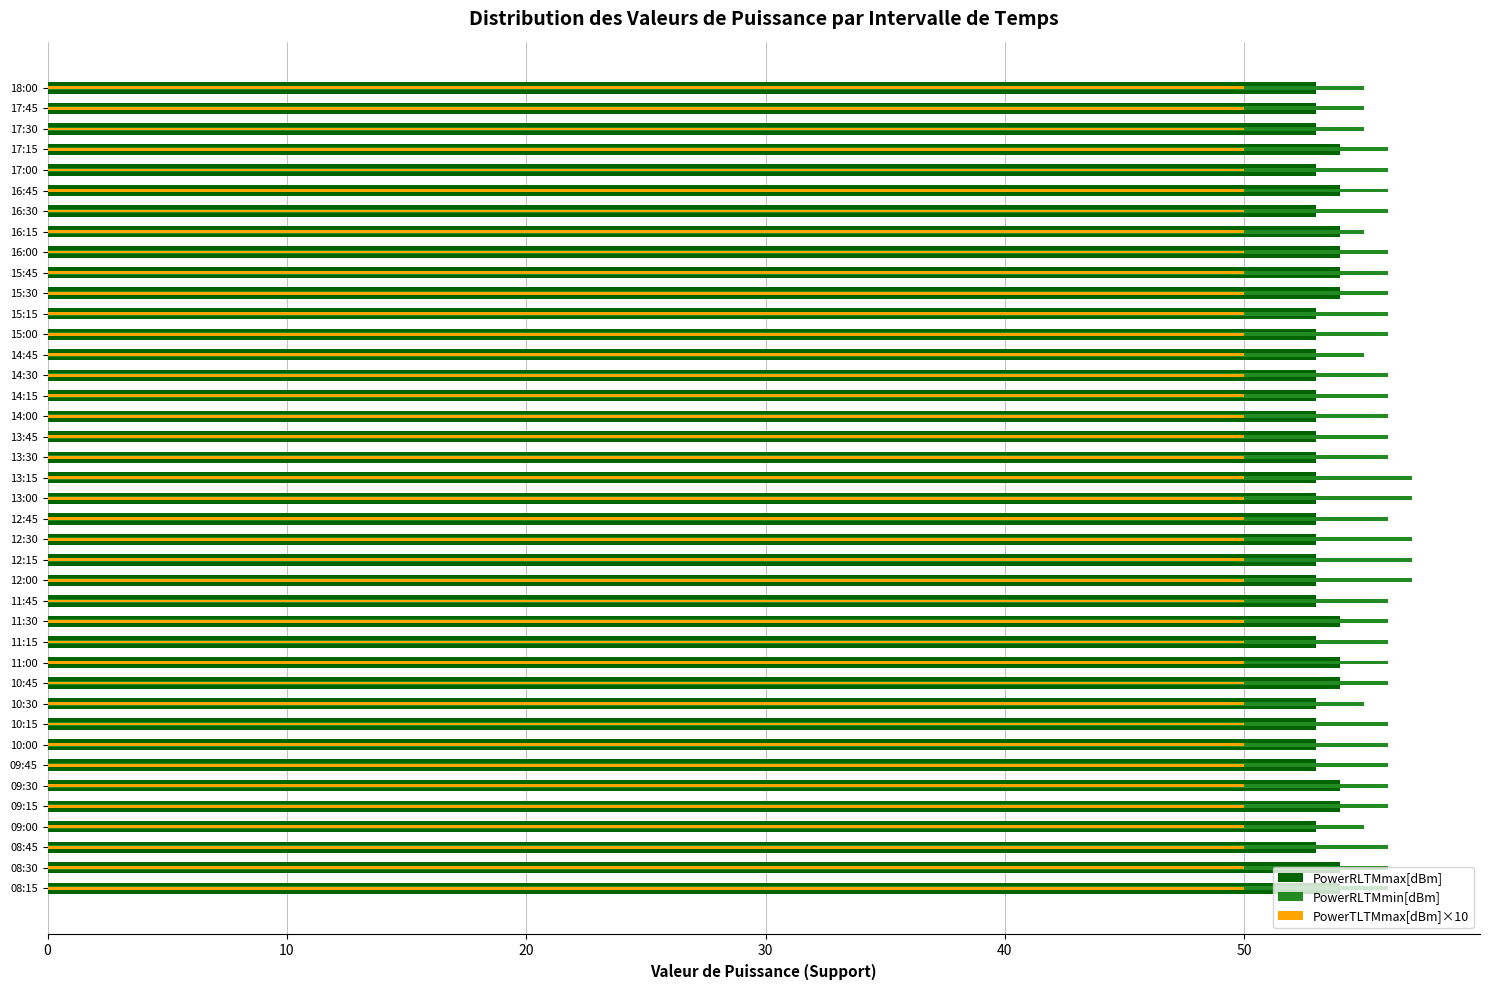

What is the approximate value of PowerRLTMmin[dBm] at 14:30?

56.0